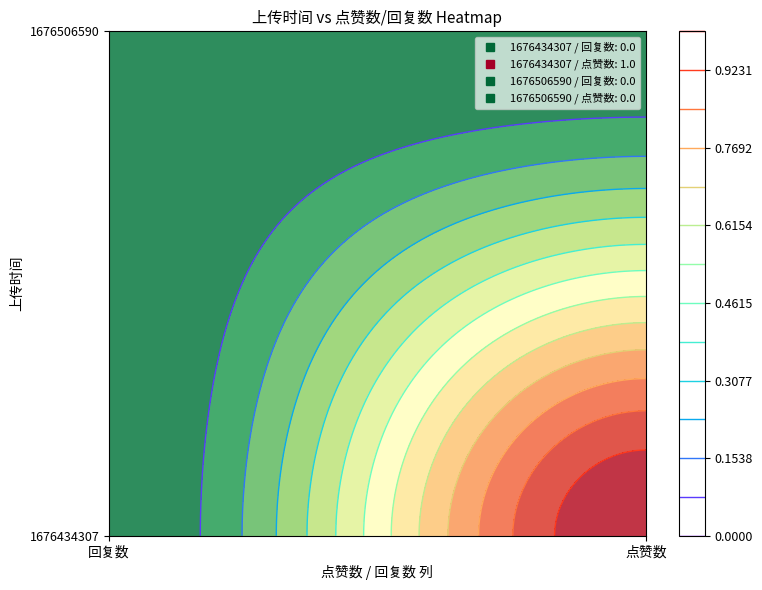

Reading left to right, extract all data points from this chart.

1676434307: 回复数=0	点赞数=1
1676506590: 回复数=0	点赞数=0